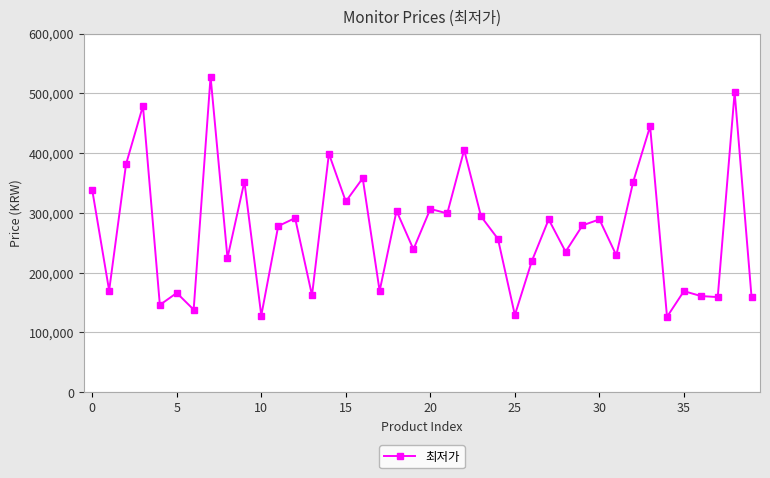

What is the sum of all values?

10872334